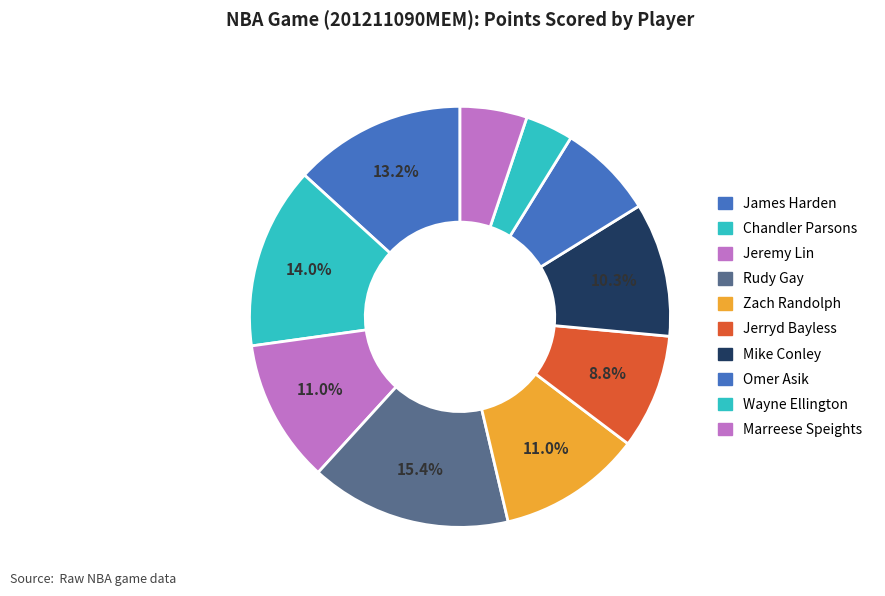

What percentage do Marreese Speights and Mike Conley together represent?

15.4%